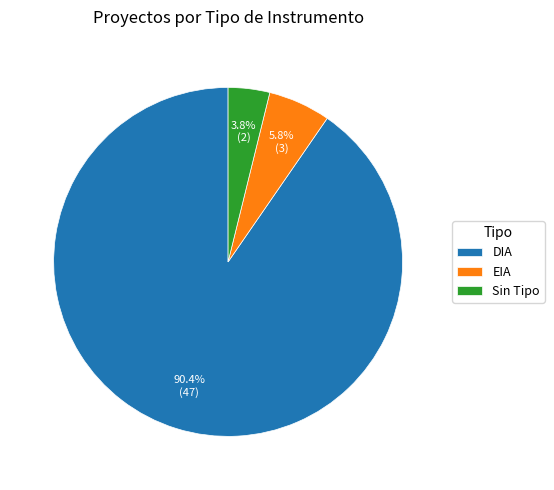

Is there any slice that represents more than half of the pie?

Yes